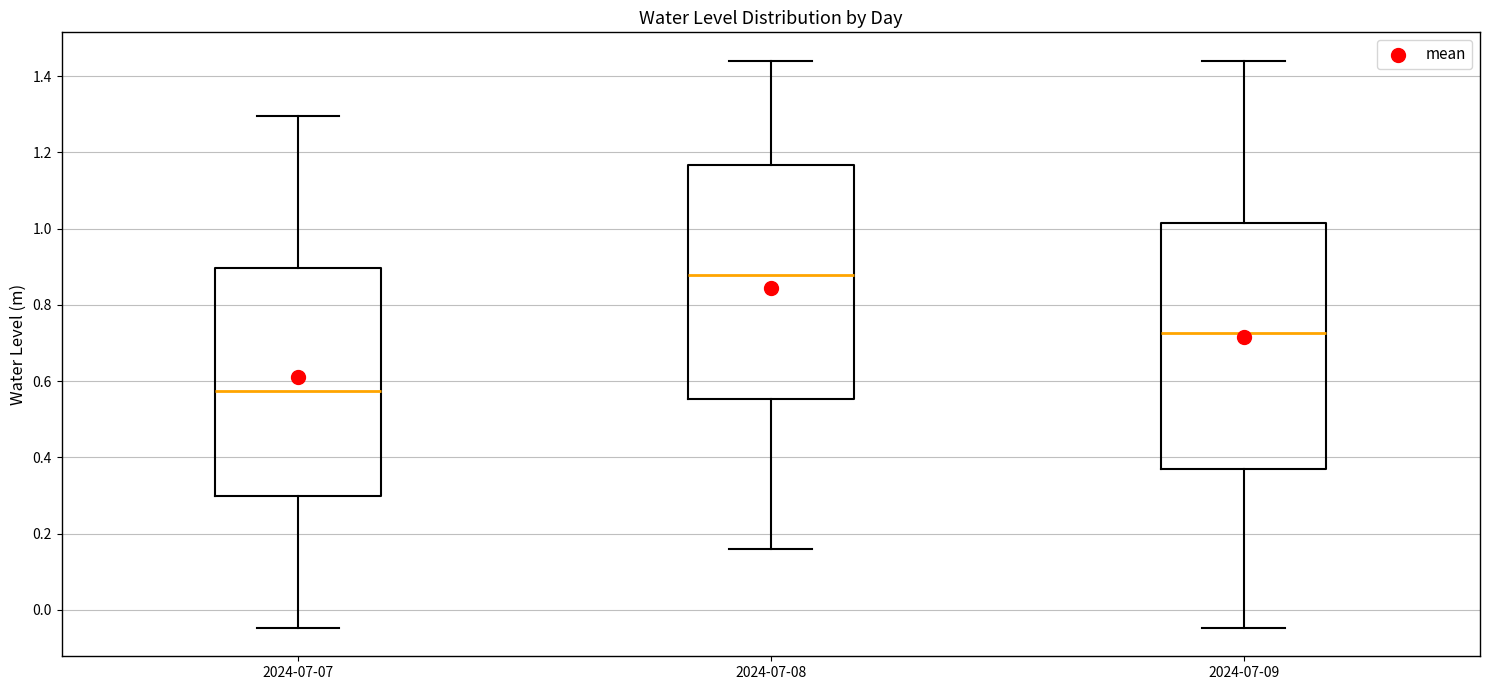

Where does the upper whisker of the box for 2024-07-09 end on the y-axis? The values are not printed on the chart, so give them approximately, as read against the axis.

1.44